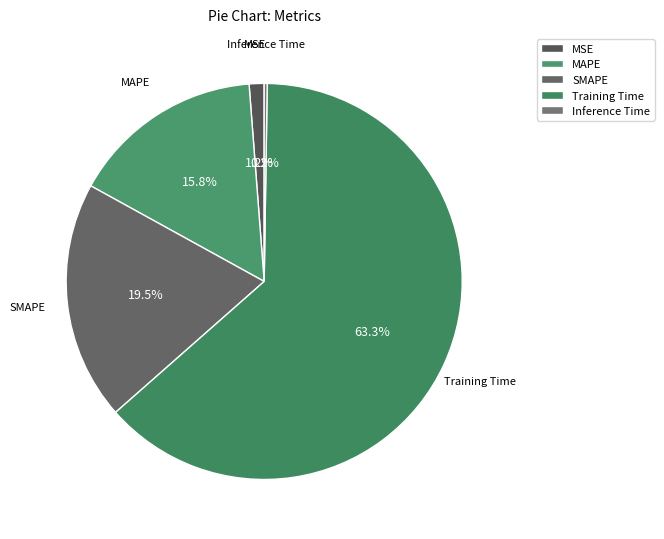

The MAPE slice represents 16% of the pie. True or false?

True